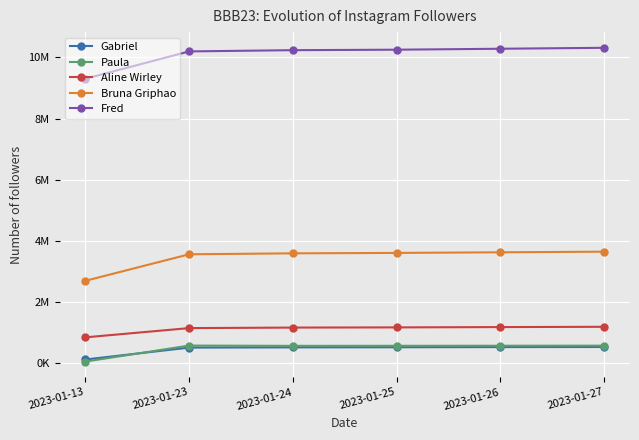

The value of Fred at 2023-01-26 is 17126387. True or false?

False